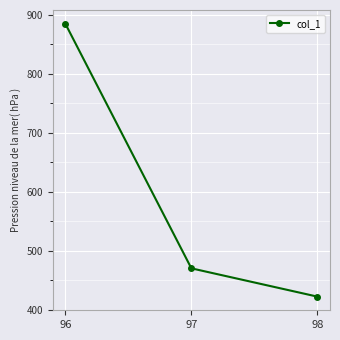

Reading left to right, list all the values displayed in this chart.

96=885	97=470	98=422